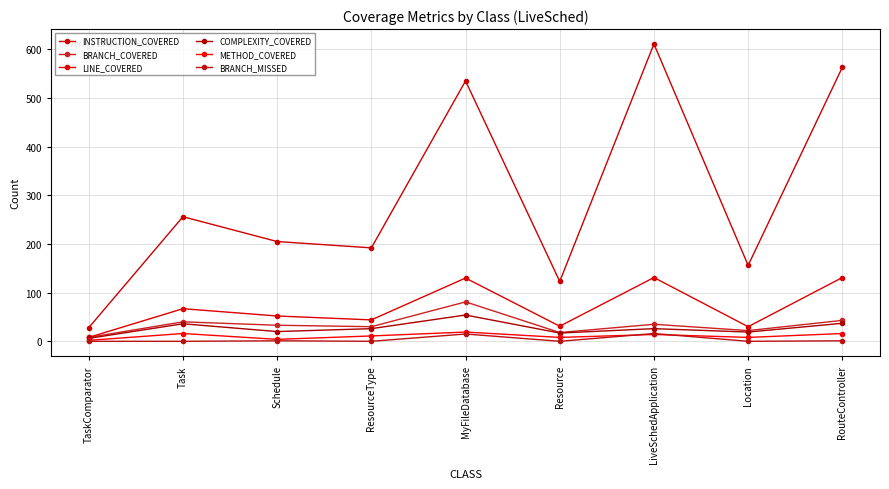

Reading left to right, extract all data points from this chart.

INSTRUCTION_COVERED: 28	256	205	192	535	123	611	156	563
BRANCH_COVERED: 8	40	33	30	81	18	35	22	43
LINE_COVERED: 8	67	52	44	130	31	131	30	131
COMPLEXITY_COVERED: 6	36	20	26	54	17	26	19	37
METHOD_COVERED: 2	16	4	11	19	8	14	8	16
BRANCH_MISSED: 0	0	1	0	15	0	16	0	1